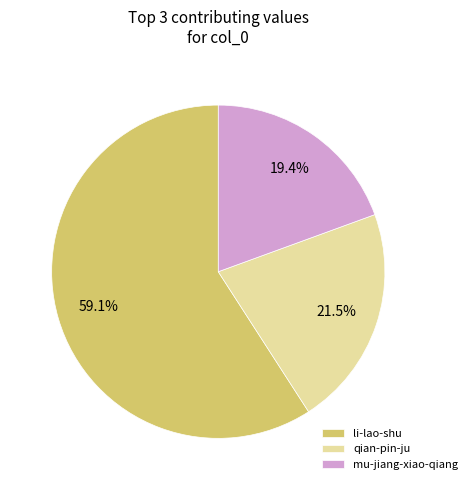

What is the ratio of the value at qian-pin-ju to the value at li-lao-shu?

0.4